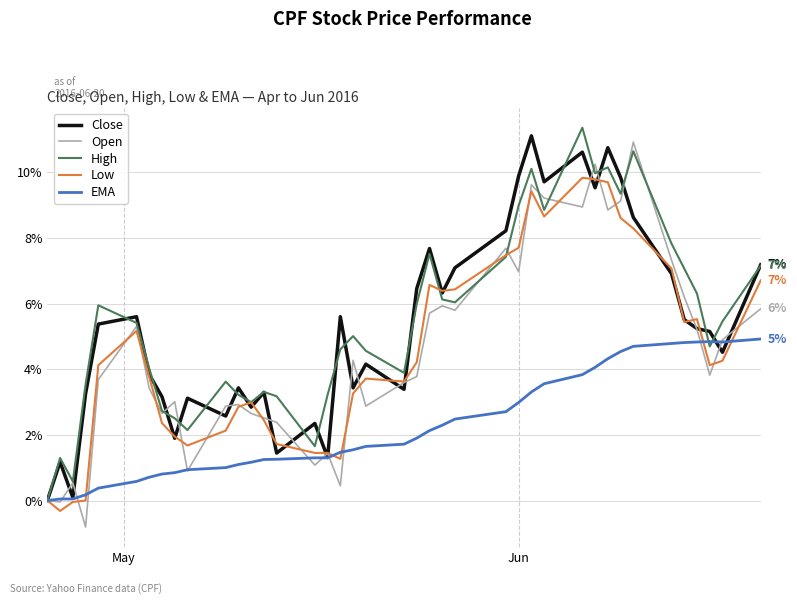

What is the highest value of the Close series?

11.1